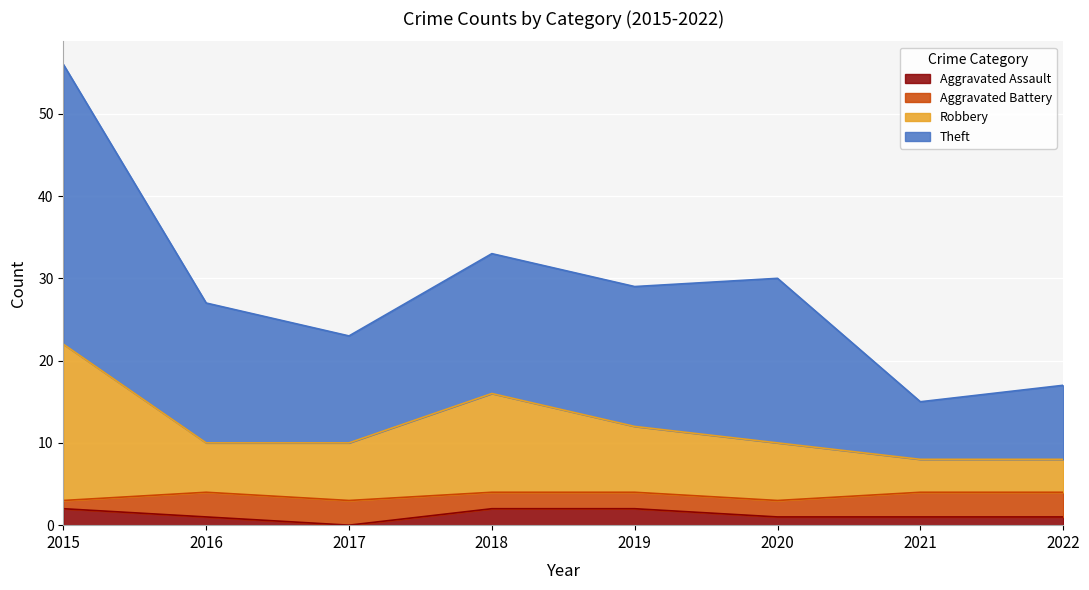

What is the difference between the maximum and minimum values in the Aggravated Assault series?

2